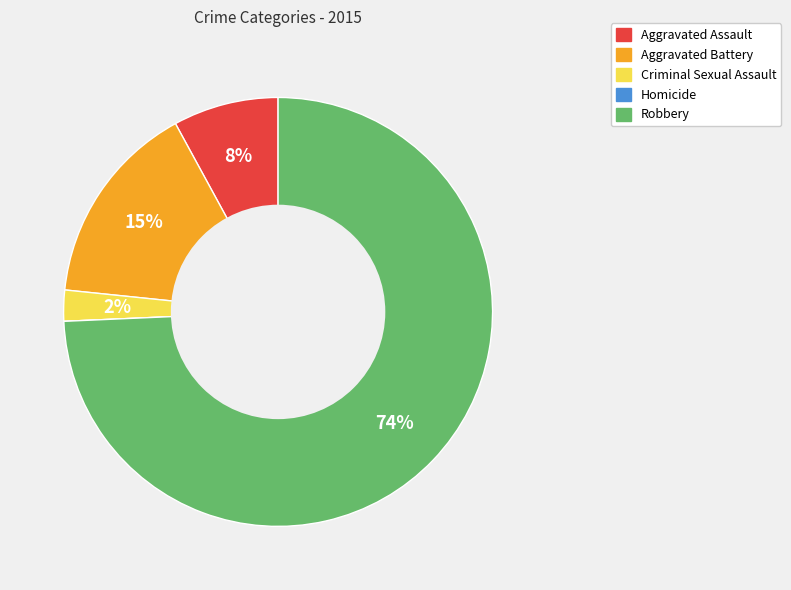

Which slice represents more than half of the pie?

Robbery